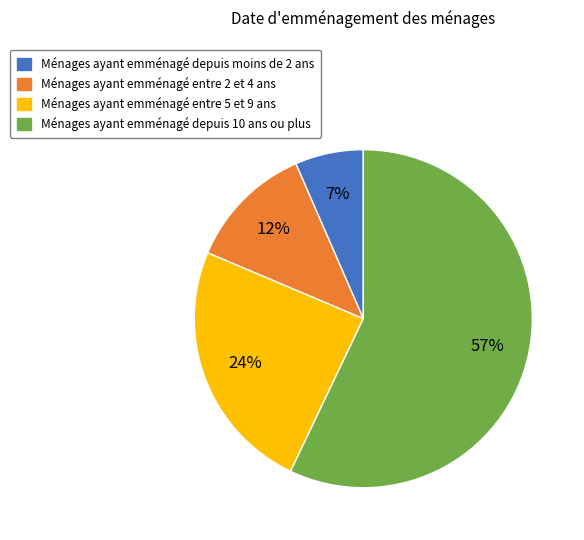

To the nearest percent, what is the combined percentage of Ménages ayant emménagé entre 2 et 4 ans and Ménages ayant emménagé entre 5 et 9 ans?

36%